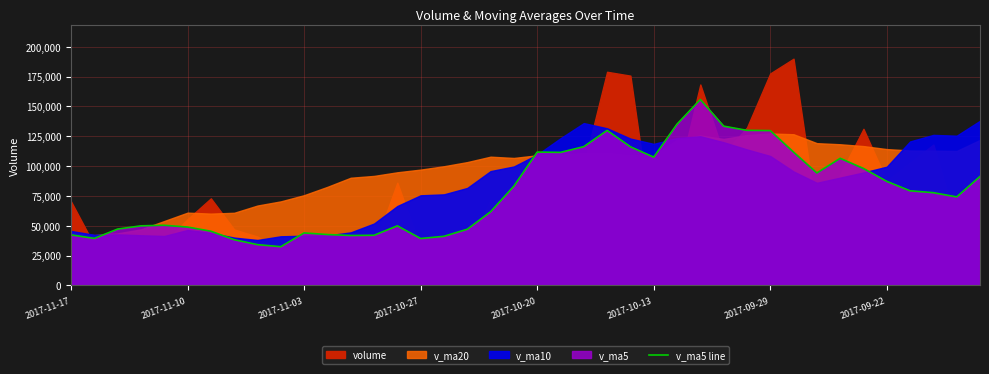

What is the minimum value shown in the chart?

32440.5